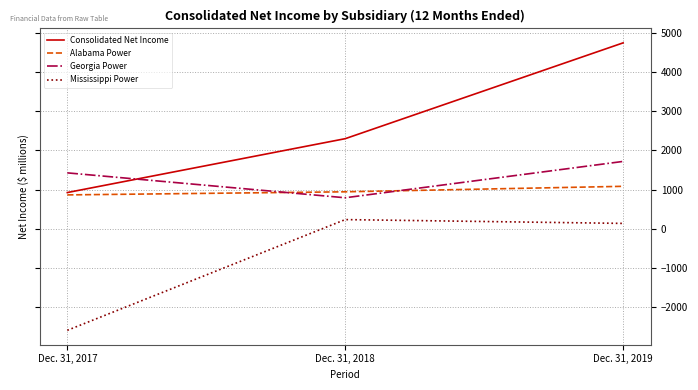

Count the number of categories in the chart.

3